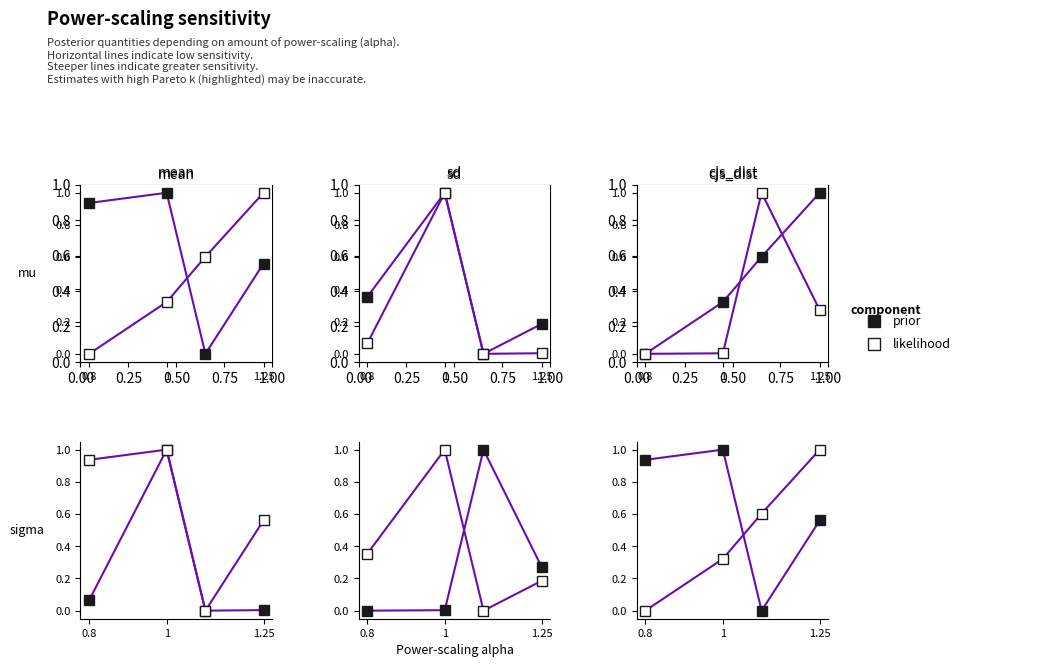

Is the value of prior at 1.25 greater than the value of likelihood at 0.8?

Yes